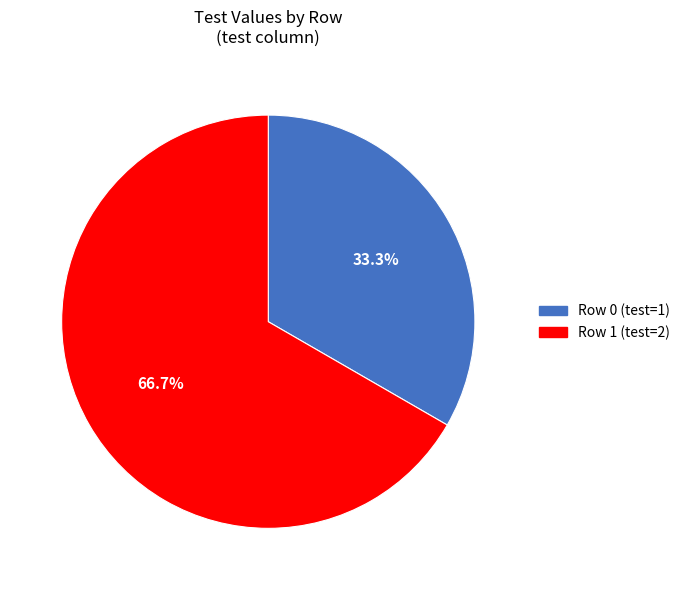

Does Row 1 represent more than half of the total?

Yes